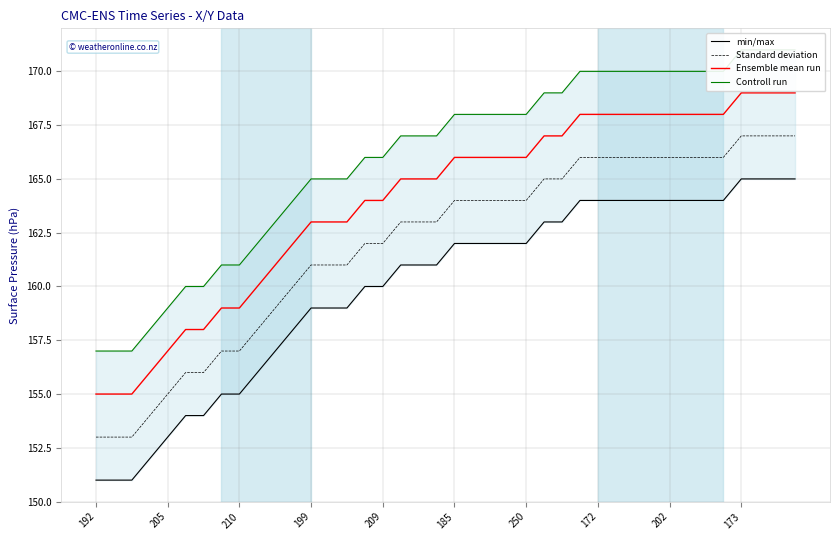

True or false: Ensemble mean run and Standard deviation intersect in this chart.

False